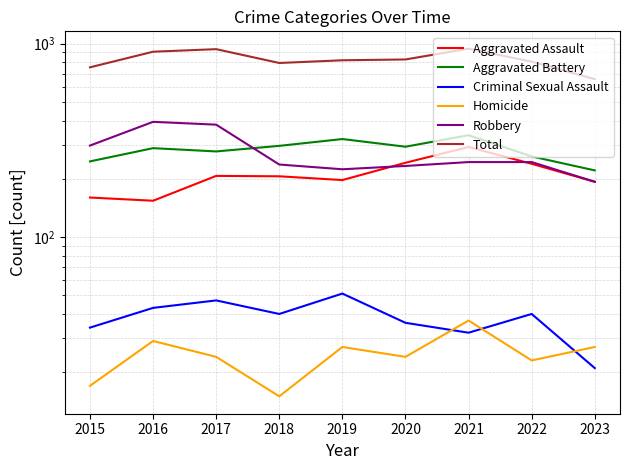

Reading right to left, what are all the values shown in this chart?

Aggravated Assault: 2023=193	2022=239	2021=292	2020=242	2019=197	2018=206	2017=207	2016=154	2015=160
Aggravated Battery: 2023=221	2022=261	2021=336	2020=293	2019=321	2018=296	2017=277	2016=288	2015=246
Criminal Sexual Assault: 2023=21	2022=40	2021=32	2020=36	2019=51	2018=40	2017=47	2016=43	2015=34
Homicide: 2023=27	2022=23	2021=37	2020=24	2019=27	2018=15	2017=24	2016=29	2015=17
Robbery: 2023=193	2022=244	2021=244	2020=233	2019=224	2018=237	2017=381	2016=394	2015=297
Total: 2023=655	2022=807	2021=941	2020=828	2019=820	2018=794	2017=936	2016=908	2015=754